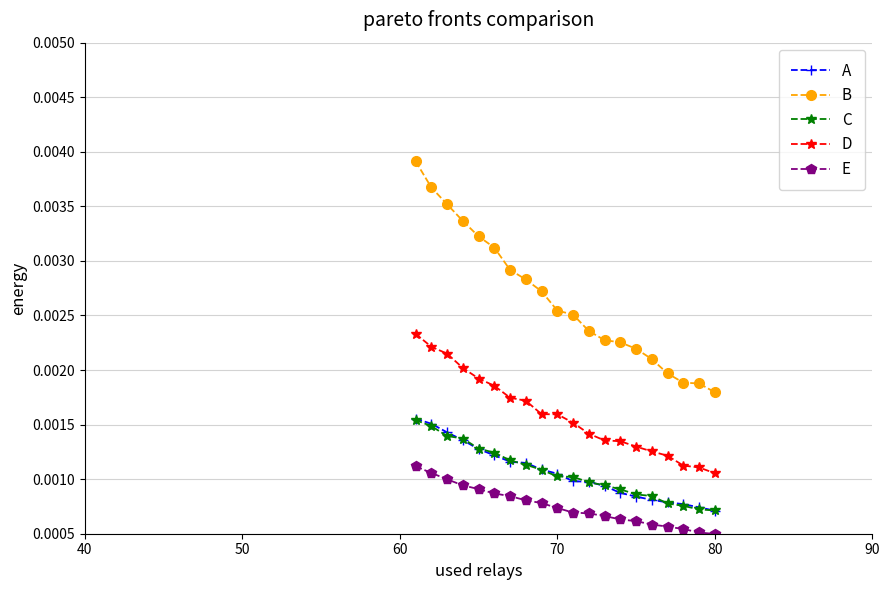

How many lines are shown in the chart?

5